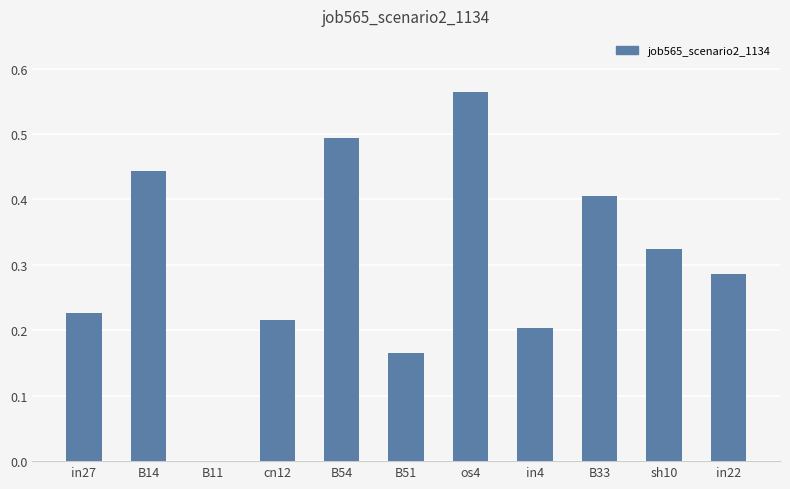

The value at in22 is 0.2. True or false?

False